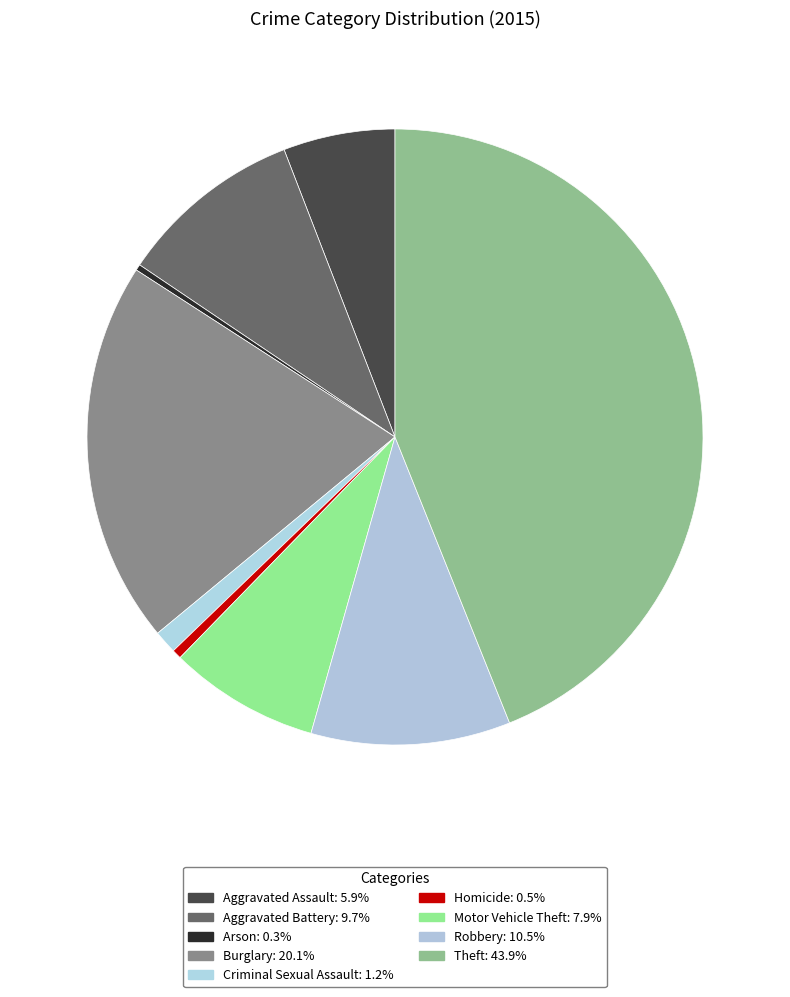

How many slices are in this pie chart?

9